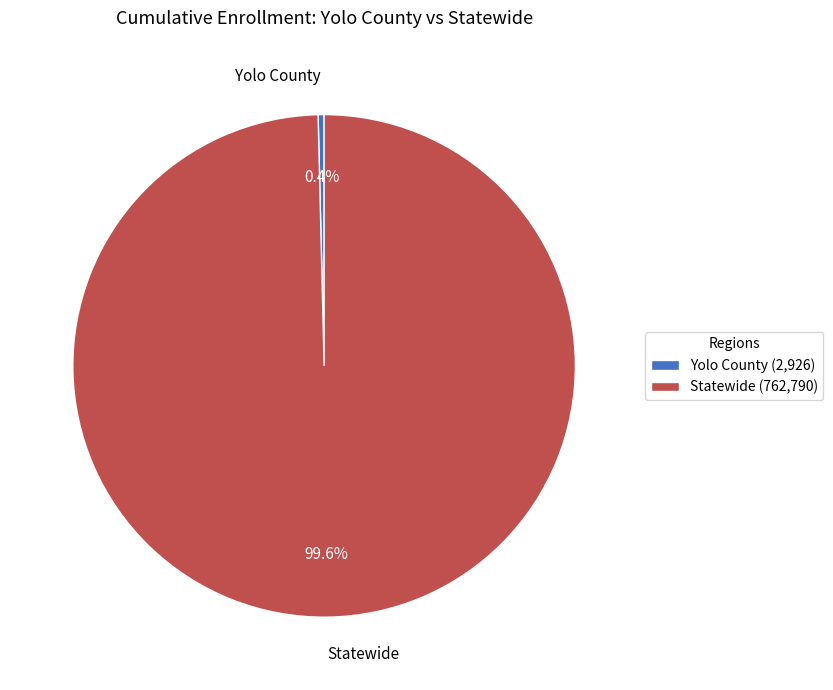

To the nearest percent, what is the average slice percentage?

50%